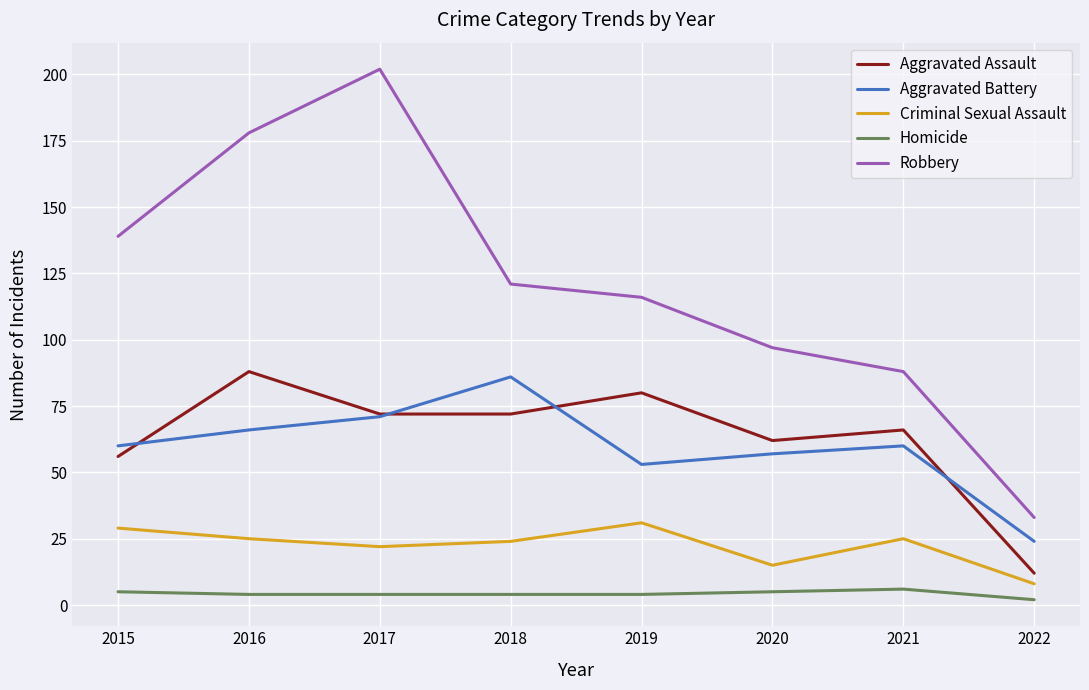

The value of Criminal Sexual Assault at 2021 is 25. True or false?

True